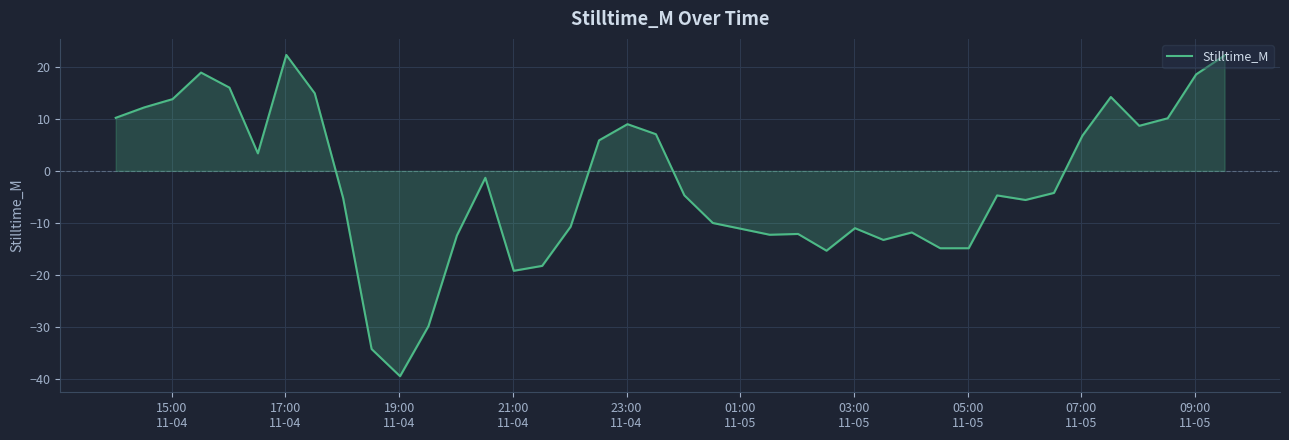

What is the difference between the second highest and second lowest values?

56.5